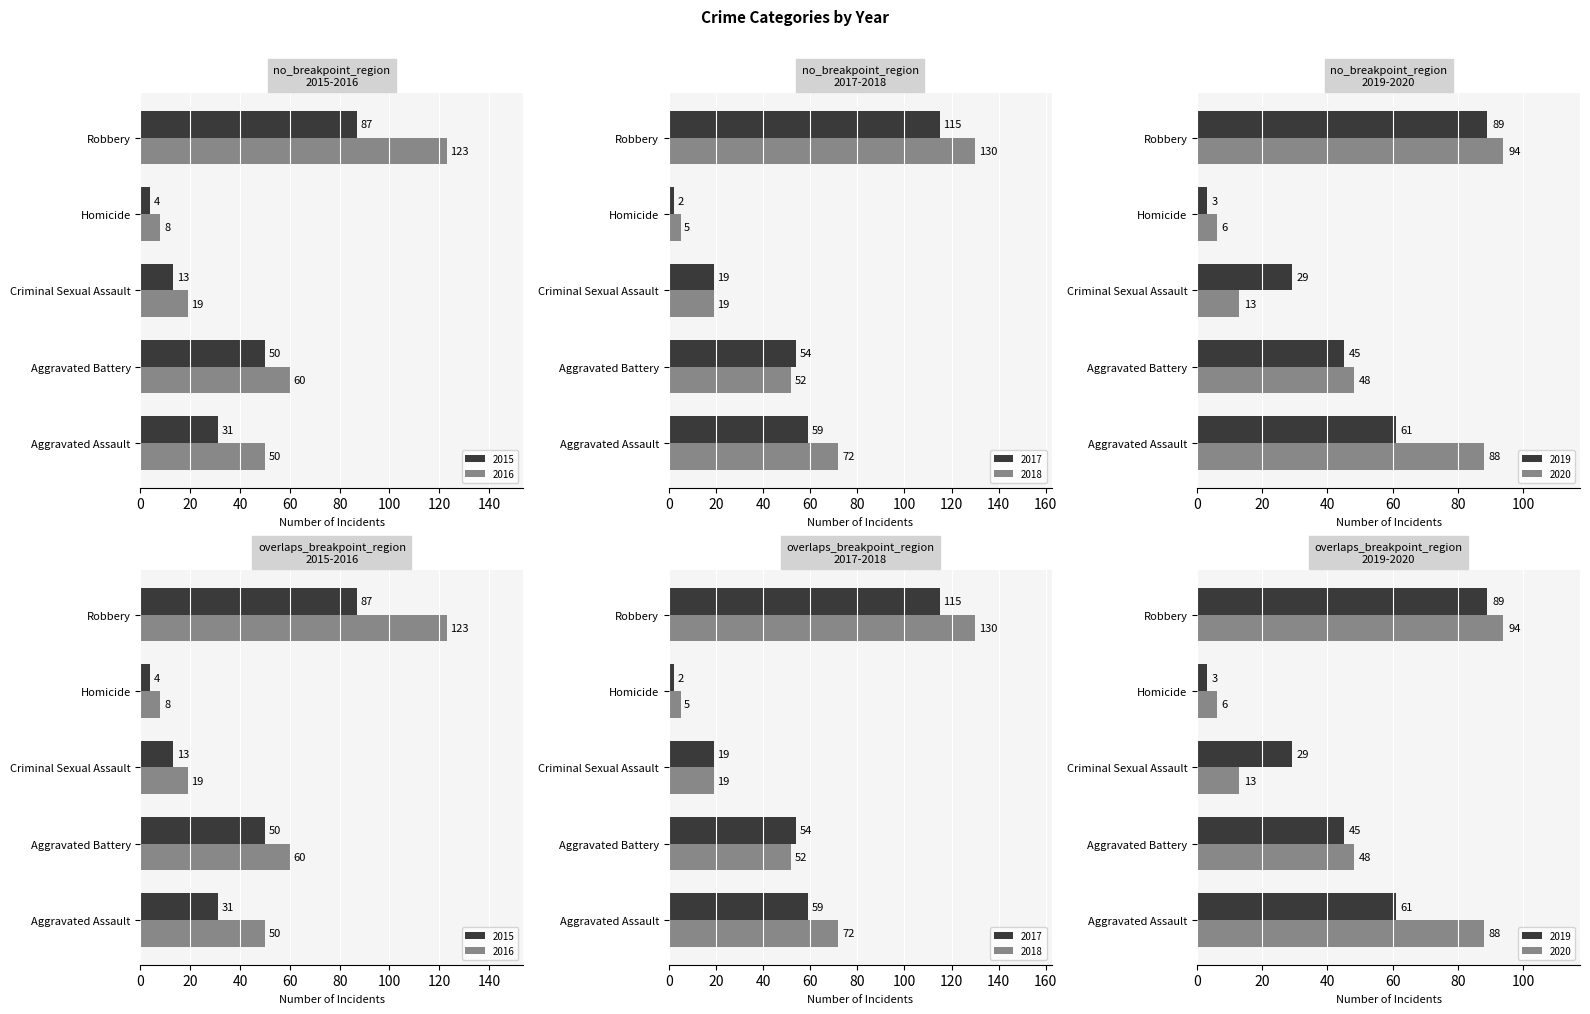

What position from the right is Aggravated Battery?

4